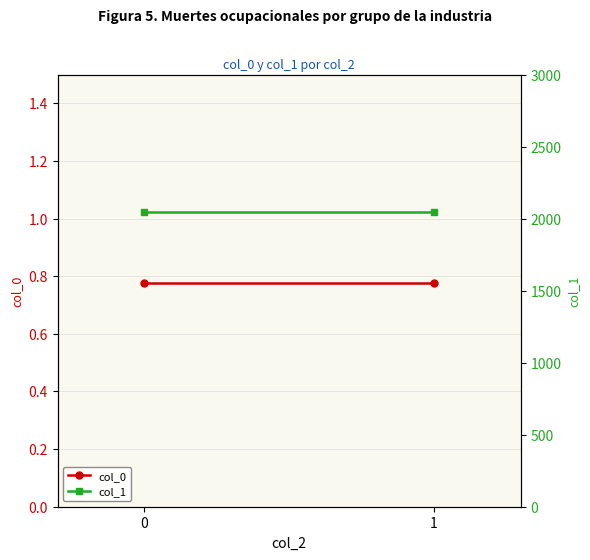

Is this an area chart (filled region under the line)?

No